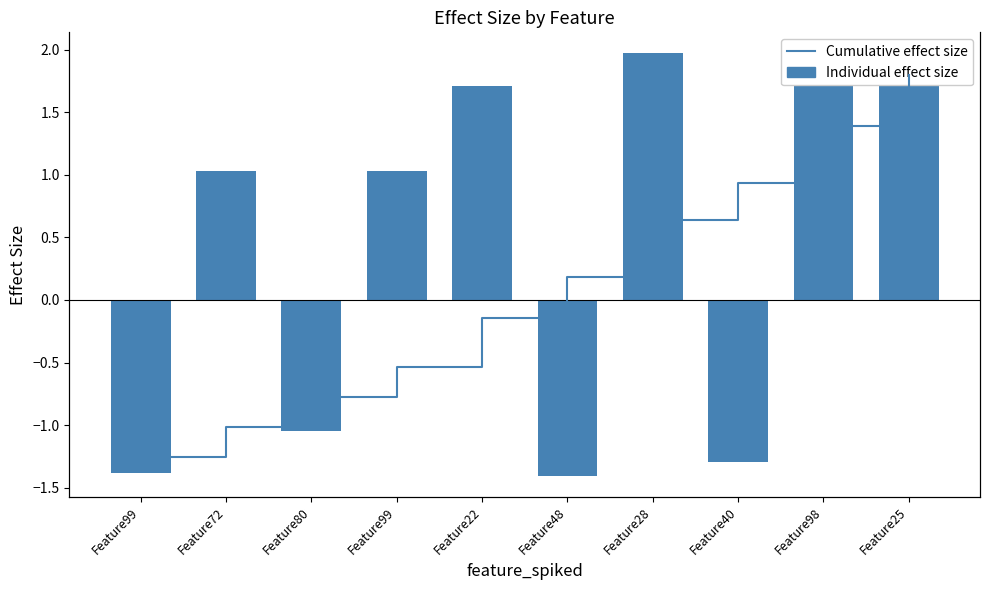

How many series are shown in this chart?

2